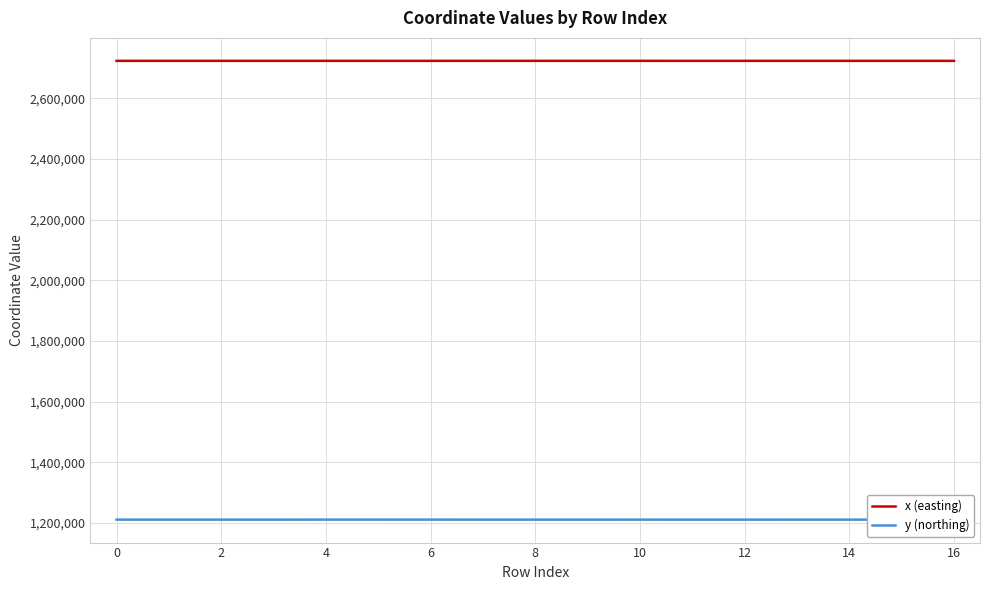

True or false: y (northing) and x (easting) cross at least once.

False